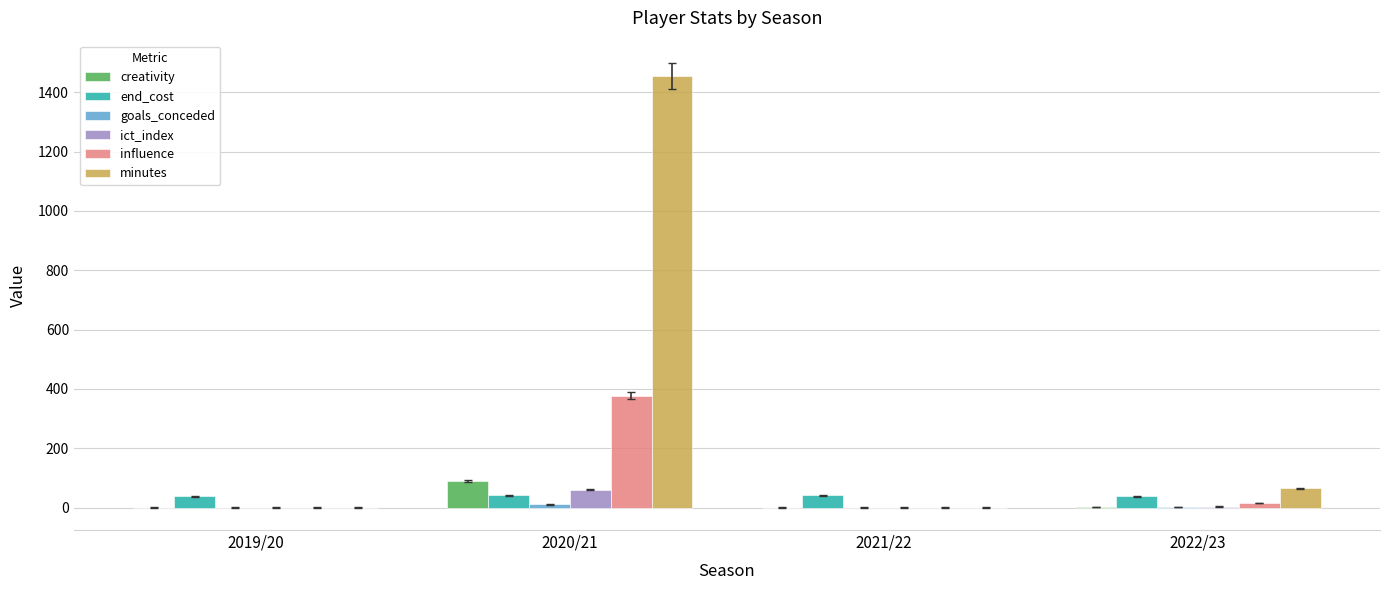

What is the highest value of the creativity series?

90.6